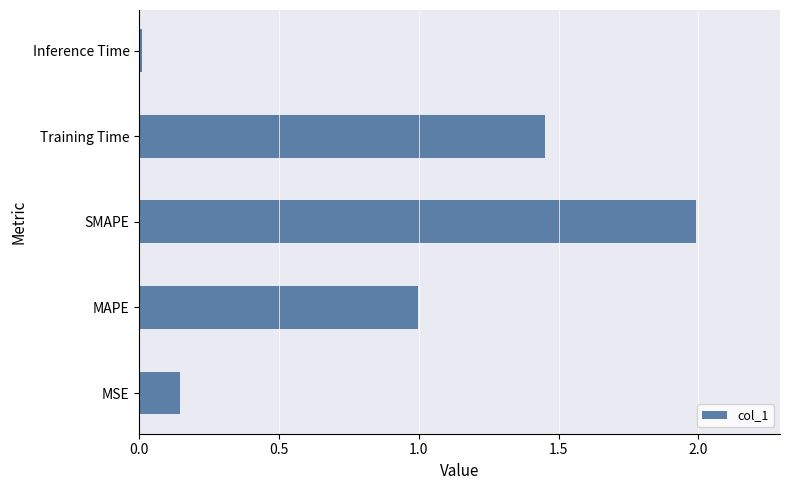

What is the greatest value displayed?

2.0